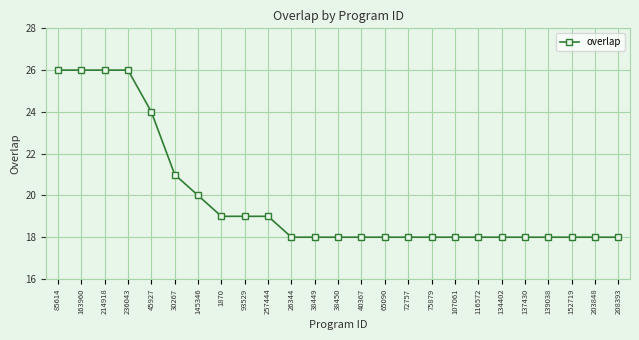

How many distinct data groups are displayed?

1